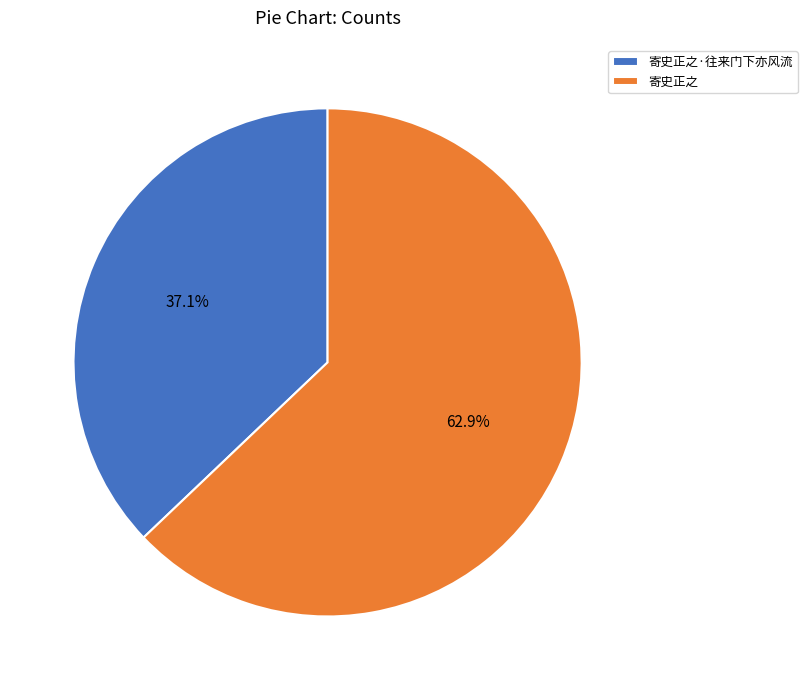

To the nearest percent, what is the difference between the largest and smallest slice percentages?

26%